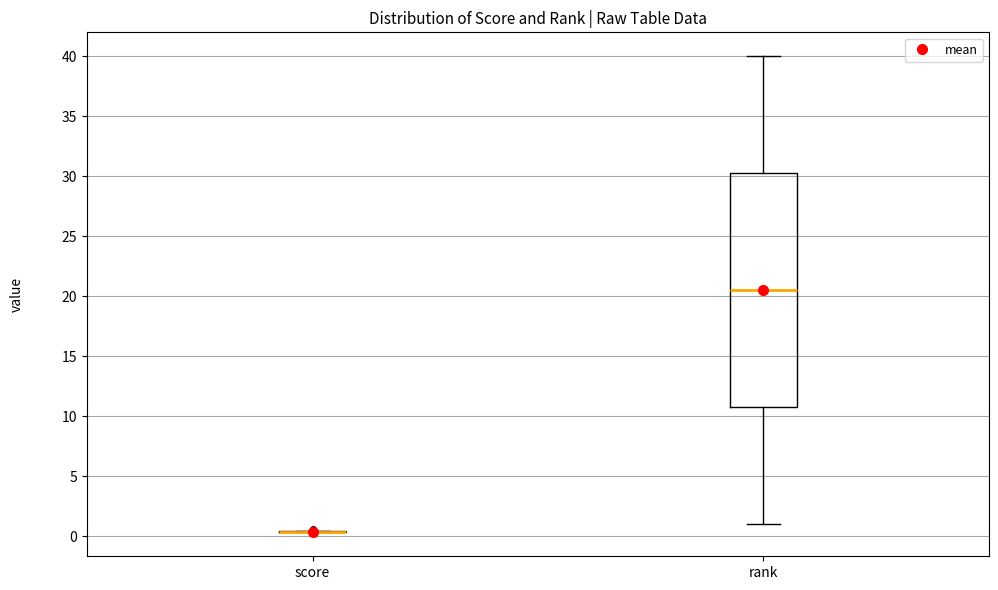

Reading left to right, read every box against the y-axis: the position of its median line, the range the box covers, and the ends of its whiskers. The values are not printed on the chart, so give them approximately, as read against the axis.

score: box collapsed to a line at 0.5, whiskers 0.5 to 0.5
rank: median 20.5, box 11.0 to 30.5, whiskers 1.0 to 40.0